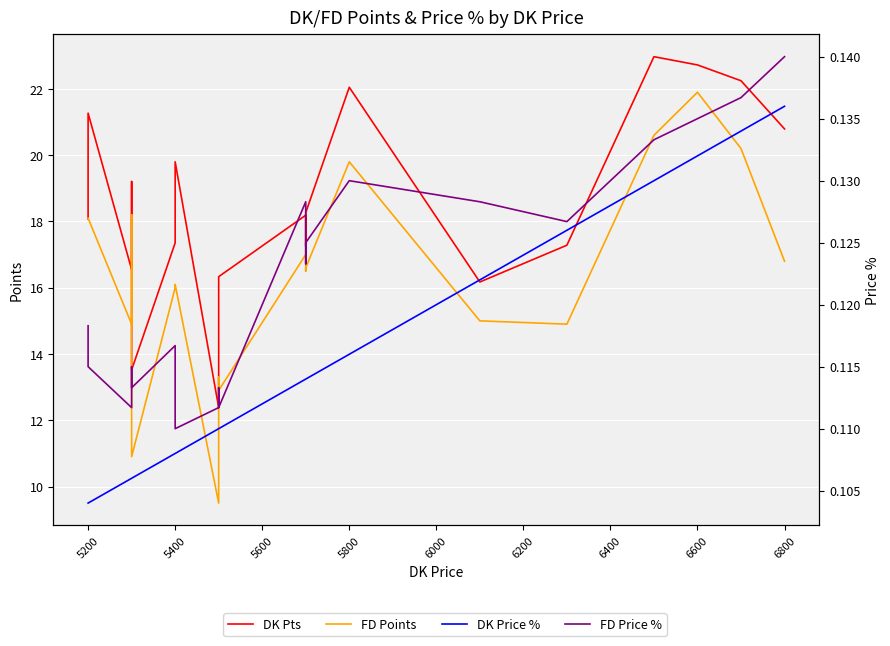

True or false: FD Price % and DK Pts intersect in this chart.

False